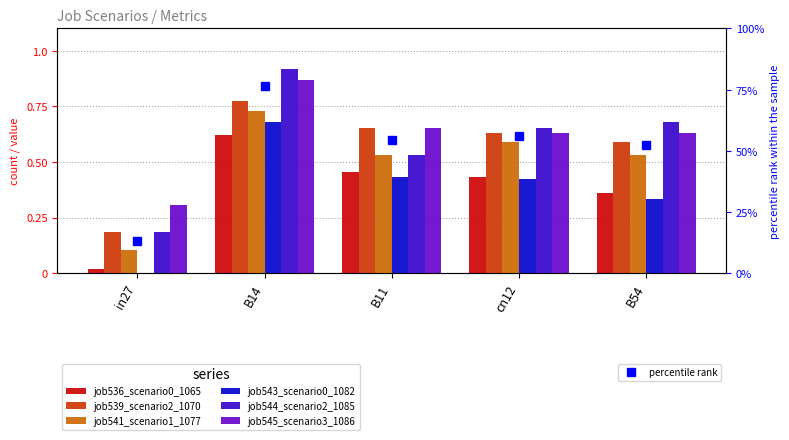

What value does the job541_scenario1_1077 series have at B14?

0.7